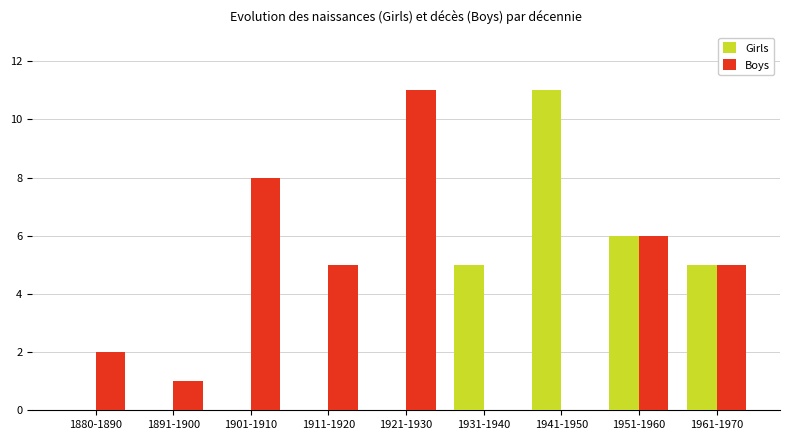

What is the total value across all series at 1931-1940?

5